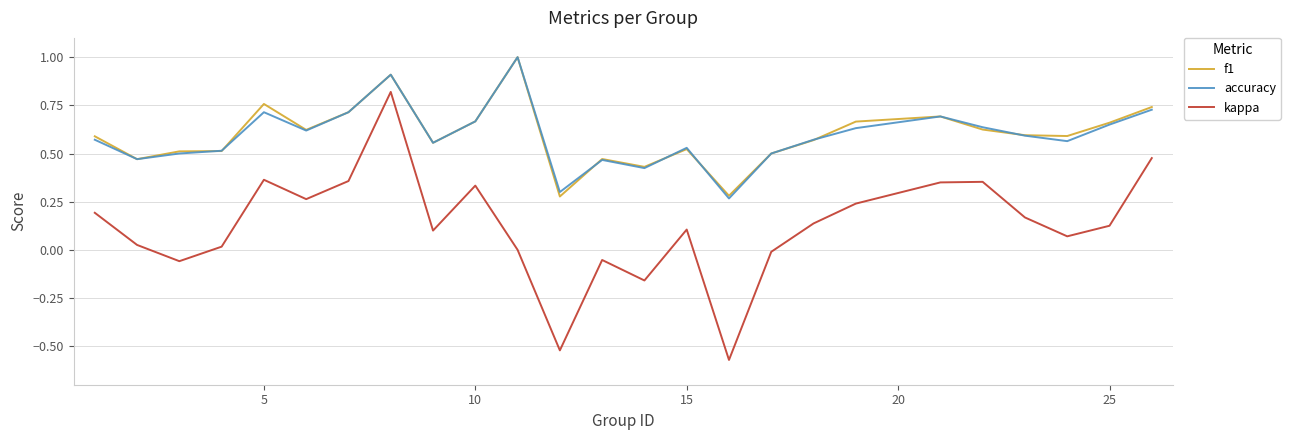

True or false: f1 has more than 1 interior local peaks.

True